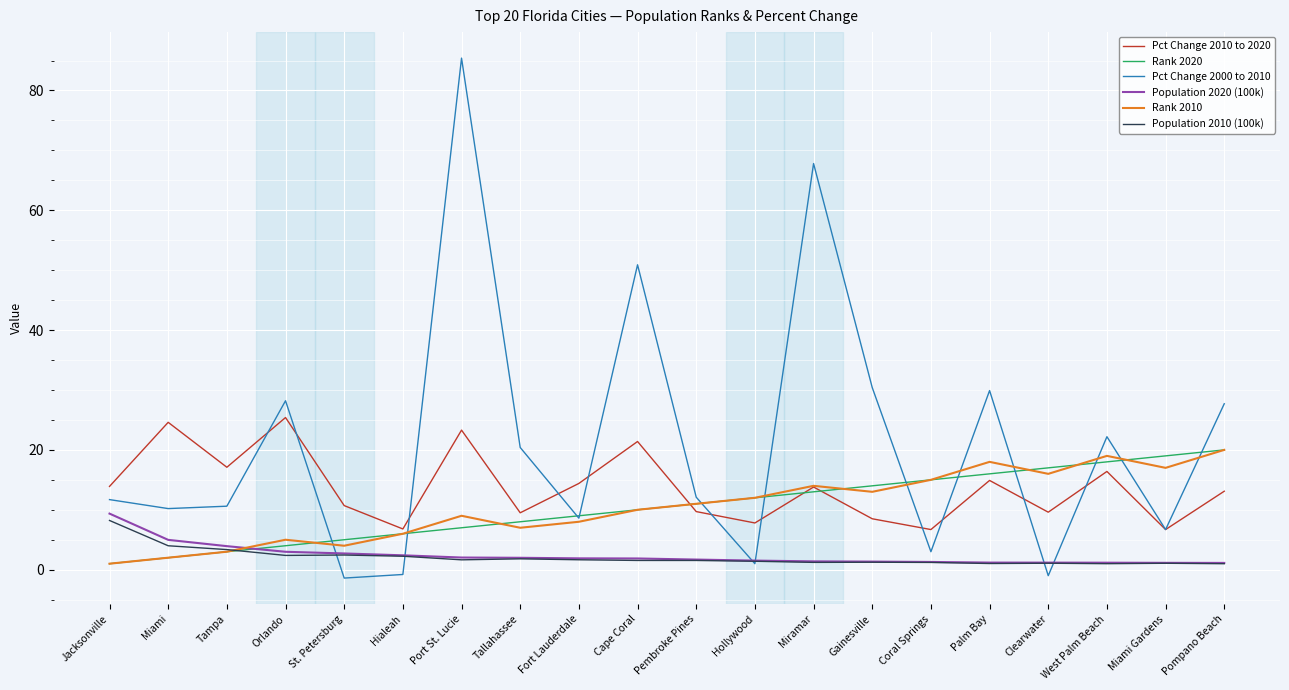

Which series has the widest spread of values?

Pct Change 2000 to 2010